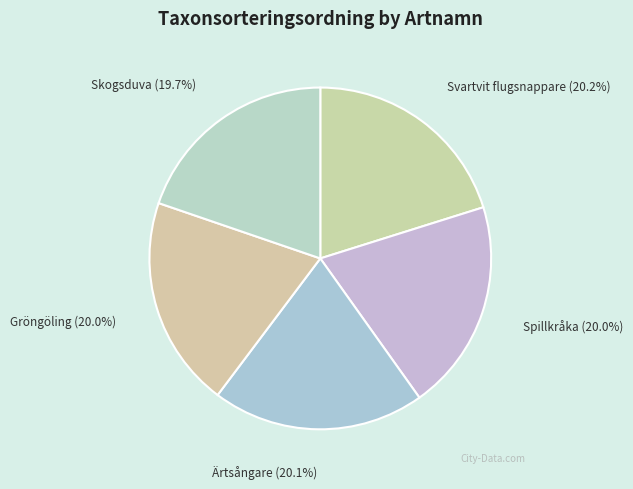

The Gröngöling slice represents 20% of the pie. True or false?

True